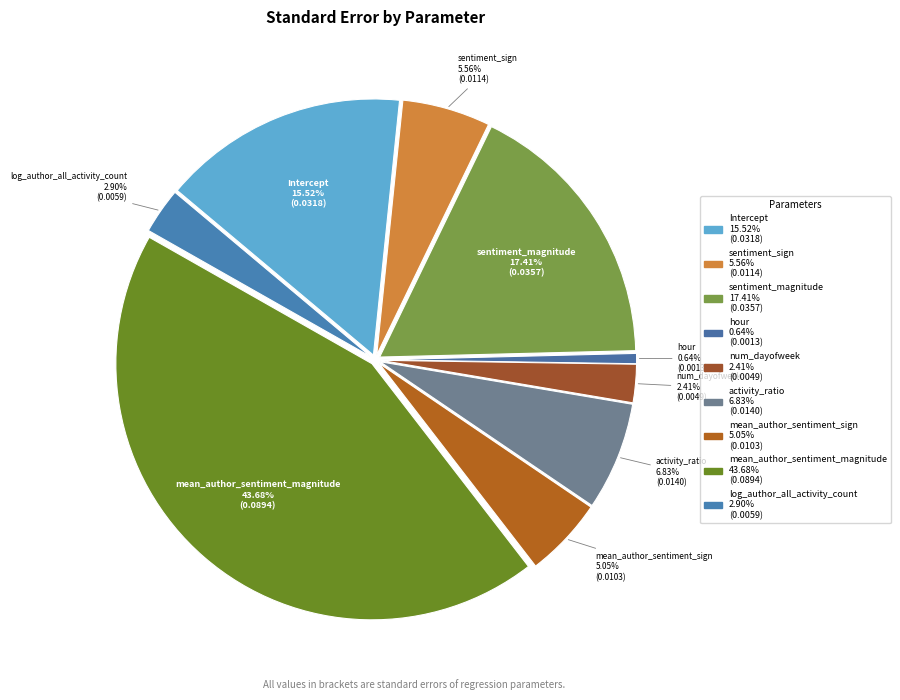

Which category has the biggest portion of the pie?

mean_author_sentiment_magnitude